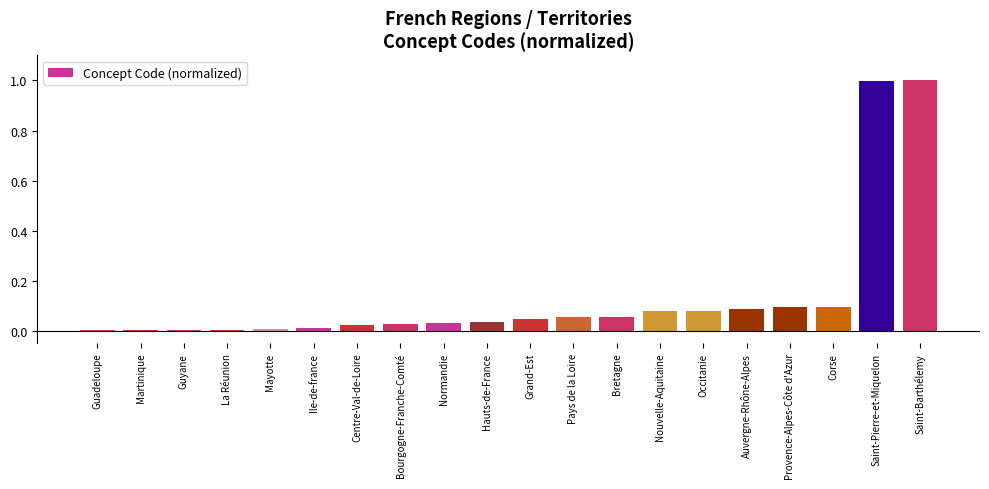

What is the maximum value shown in the chart?

1.0